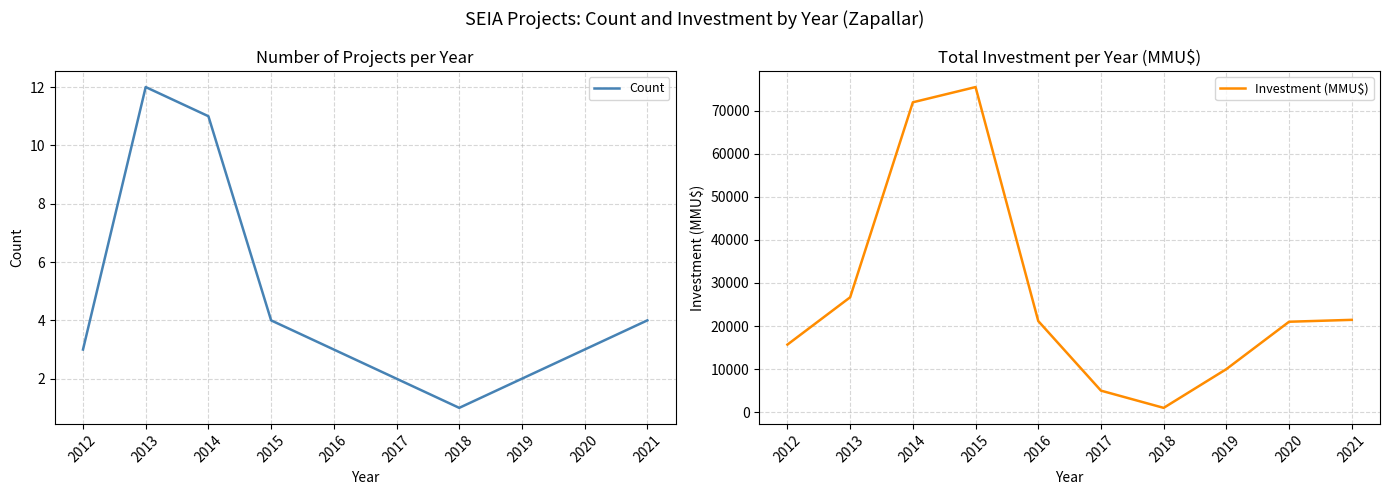

Reading left to right, transcribe all the data shown in this chart.

Count: 2012=3	2013=12	2014=11	2015=4	2016=3	2017=2	2018=1	2019=2	2020=3	2021=4
Investment (MMU$): 2012=15695	2013=26681	2014=71963	2015=75500	2016=21160	2017=5000	2018=1000	2019=10000	2020=21000	2021=21440